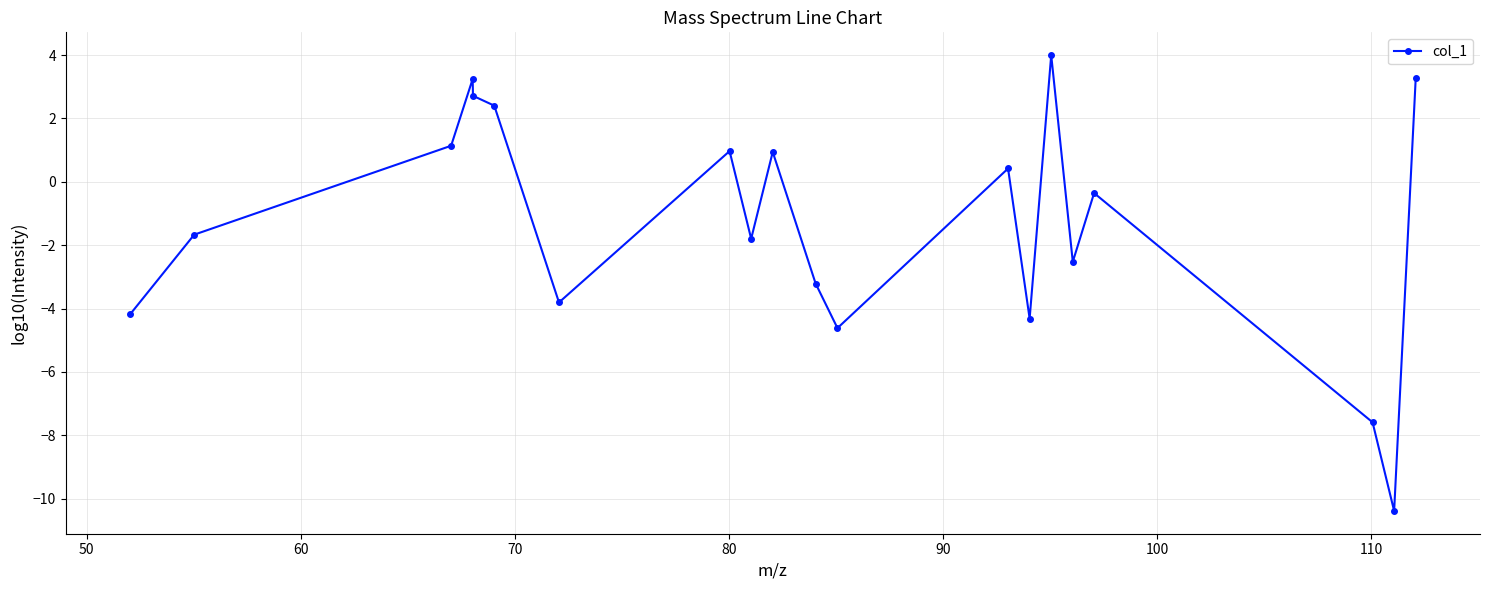

What is the average value?

-1.3